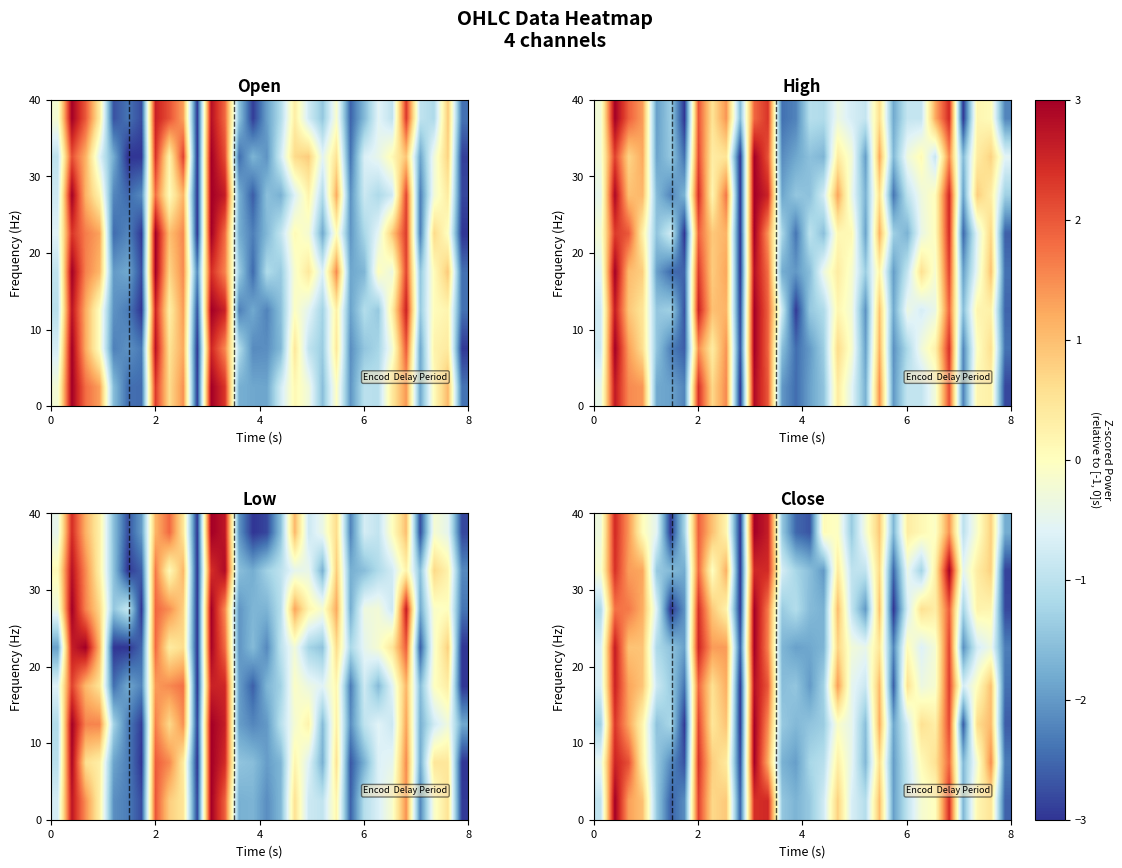

True or false: row_4 has a value of -2.0 at 5.

False